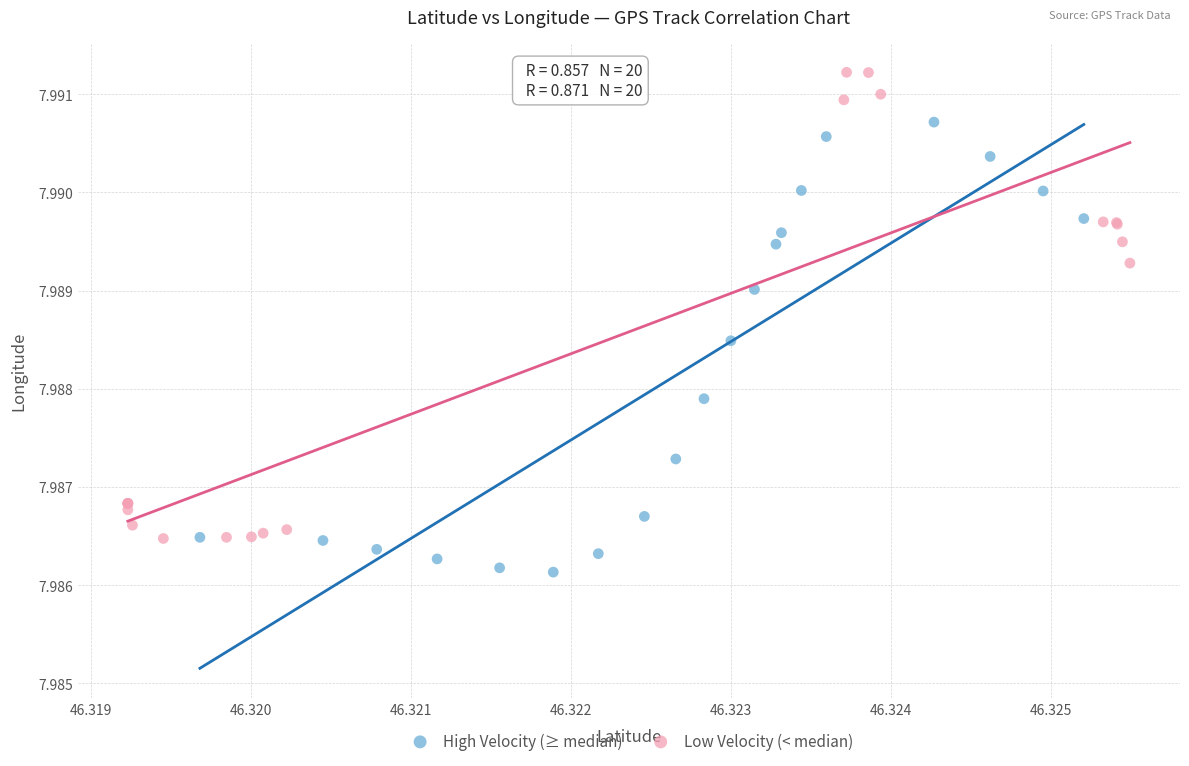

What are all the series names shown in the legend?

High Velocity (≥ median), Low Velocity (< median)